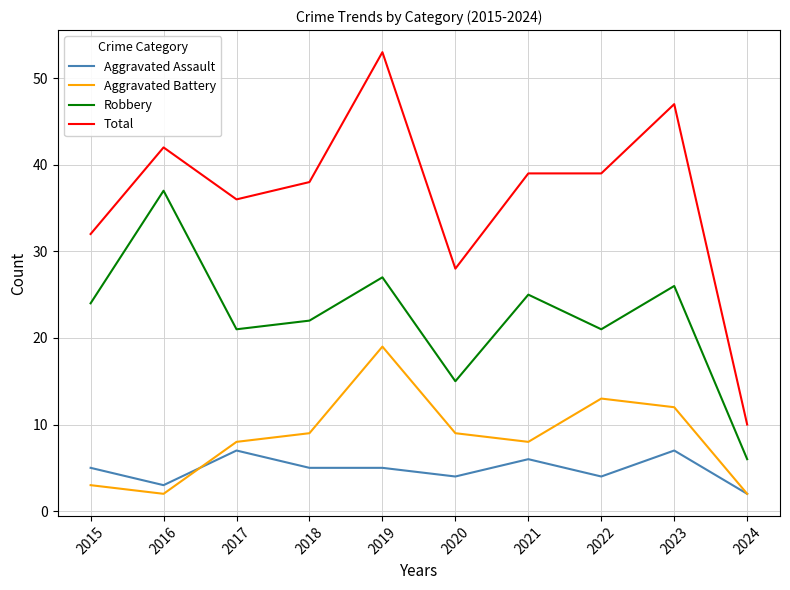

What is the difference between the Total values at 2016 and 2017?

6